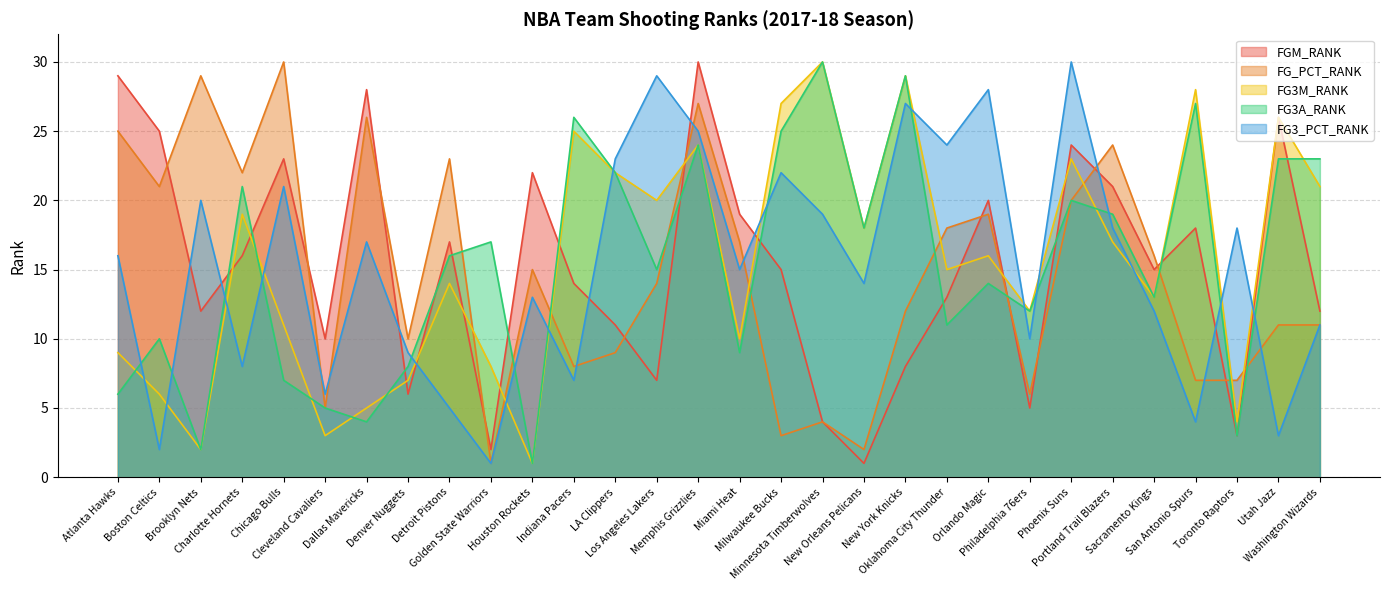

Where does the FG3A_RANK series first go above 16?

Charlotte Hornets